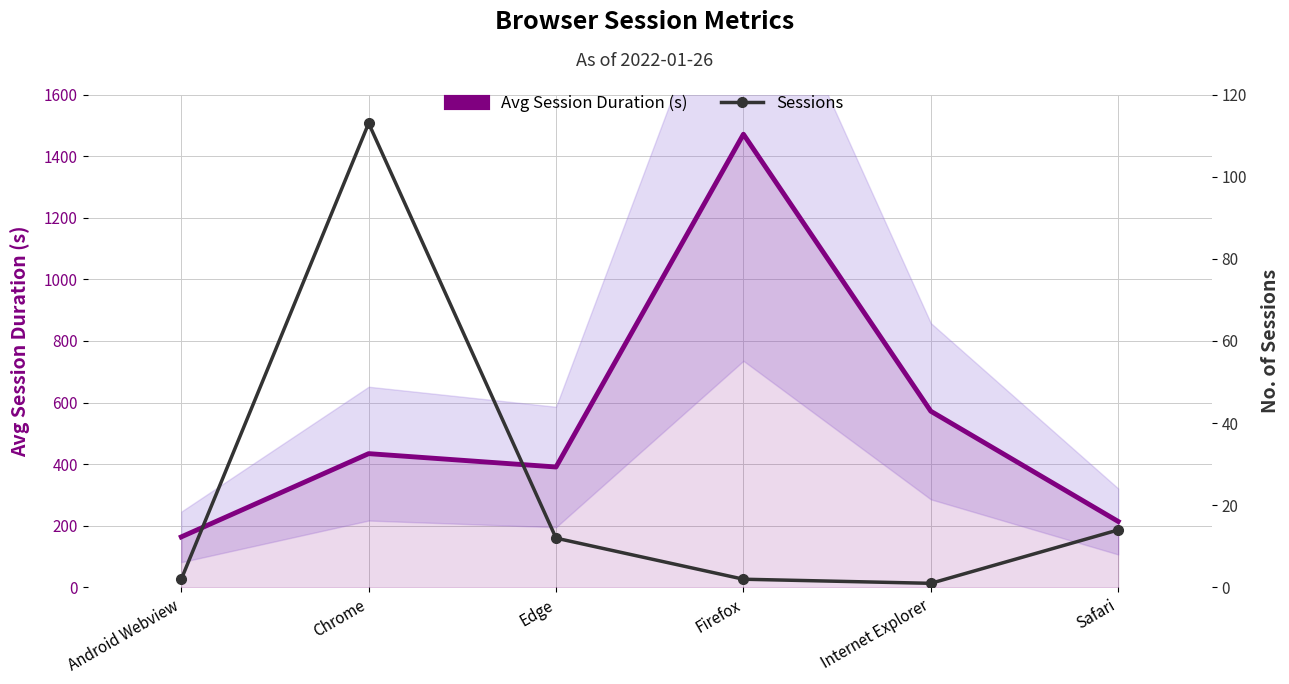

Is it true that Avg Session Duration (s) equals 572.0 at Internet Explorer?

True